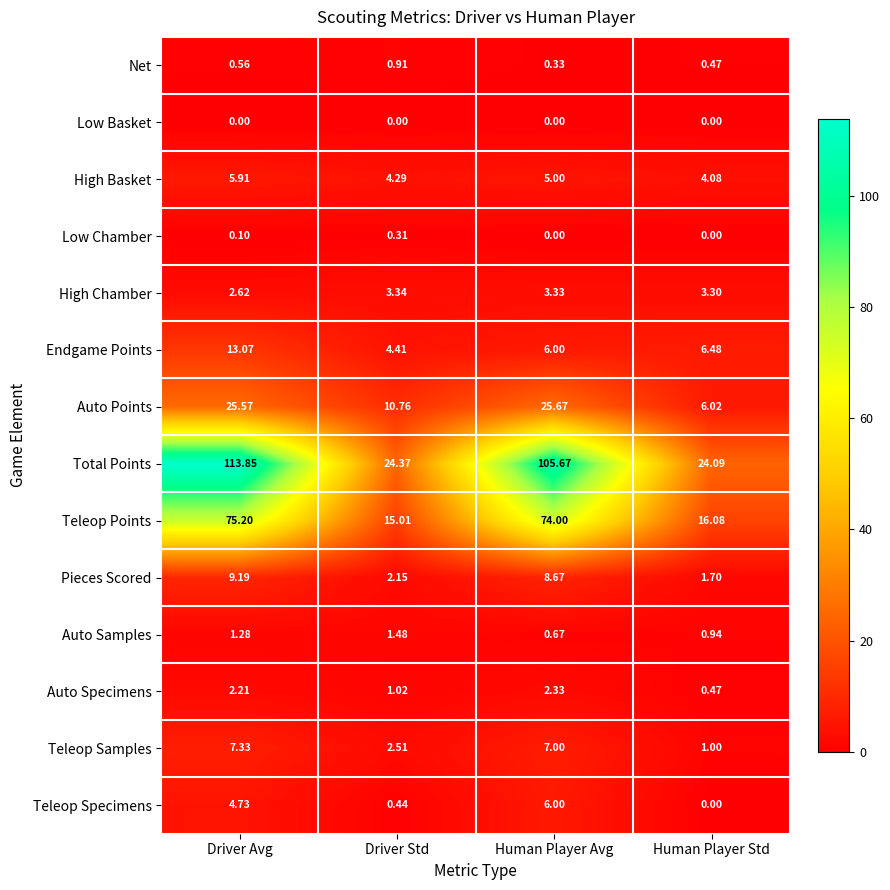

Which series has the largest range (max minus min)?

Total Points